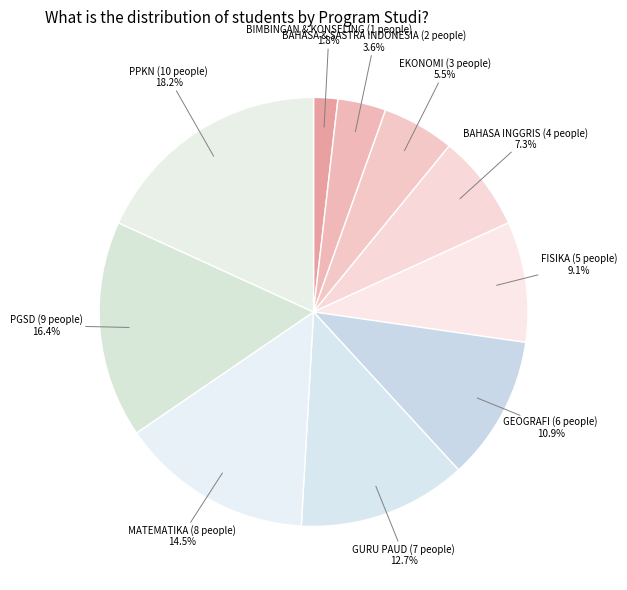

Rank the categories by value from lowest to highest.

BIMBINGAN & KONSELING, BAHASA & SASTRA INDONESIA, EKONOMI, BAHASA INGGRIS, FISIKA, GEOGRAFI, GURU PAUD, MATEMATIKA, PGSD, PPKN